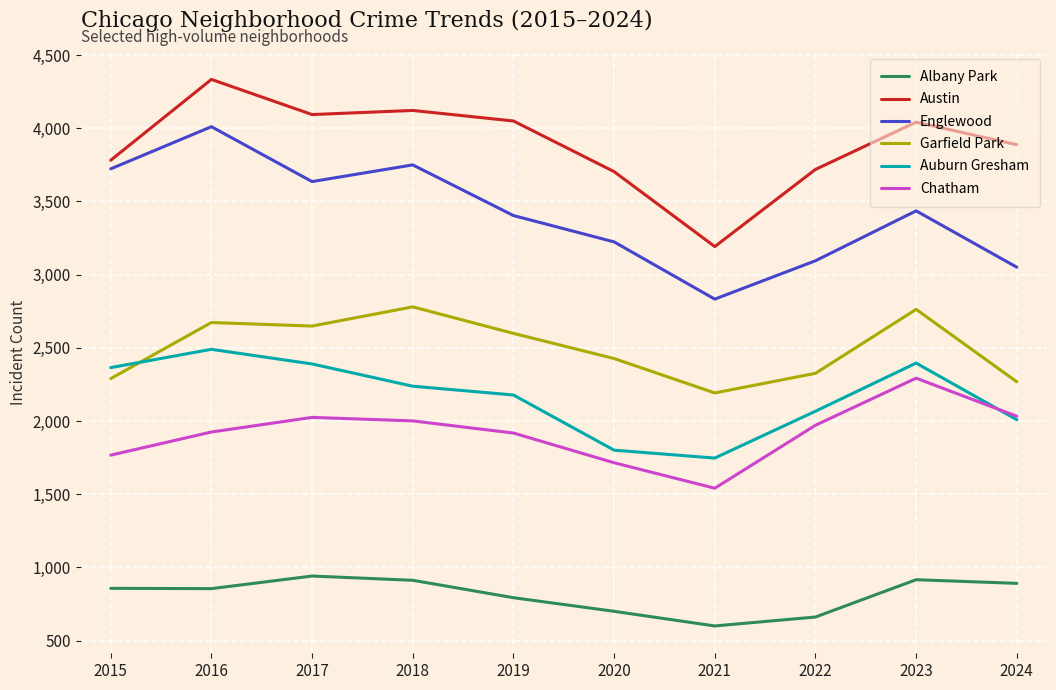

The Austin series shows 3719 at 2022. True or false?

True